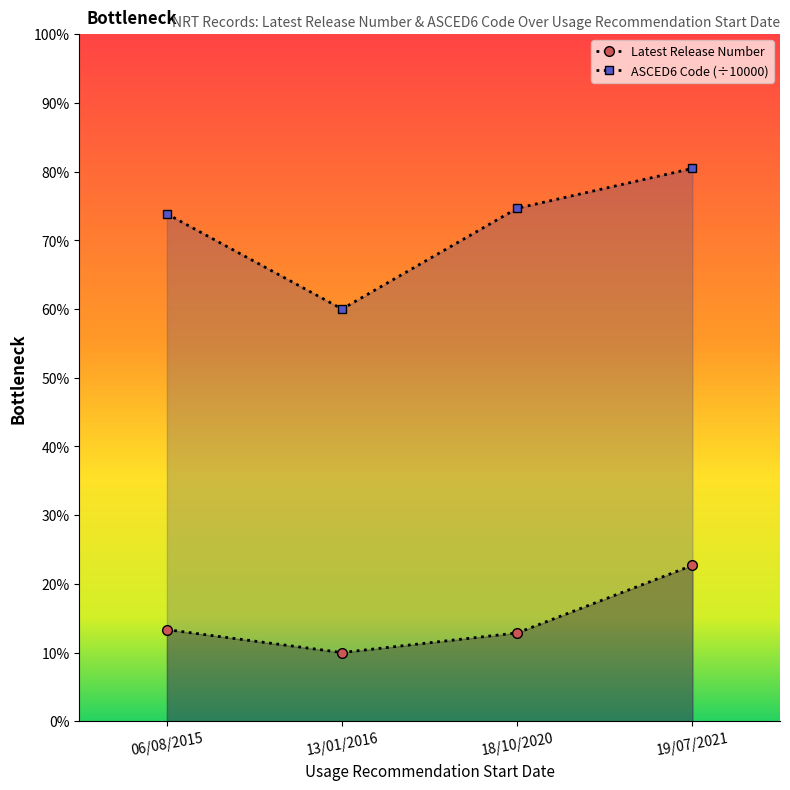

List the series in order of their peak value, highest first.

ASCED6 Code (÷10000), Latest Release Number